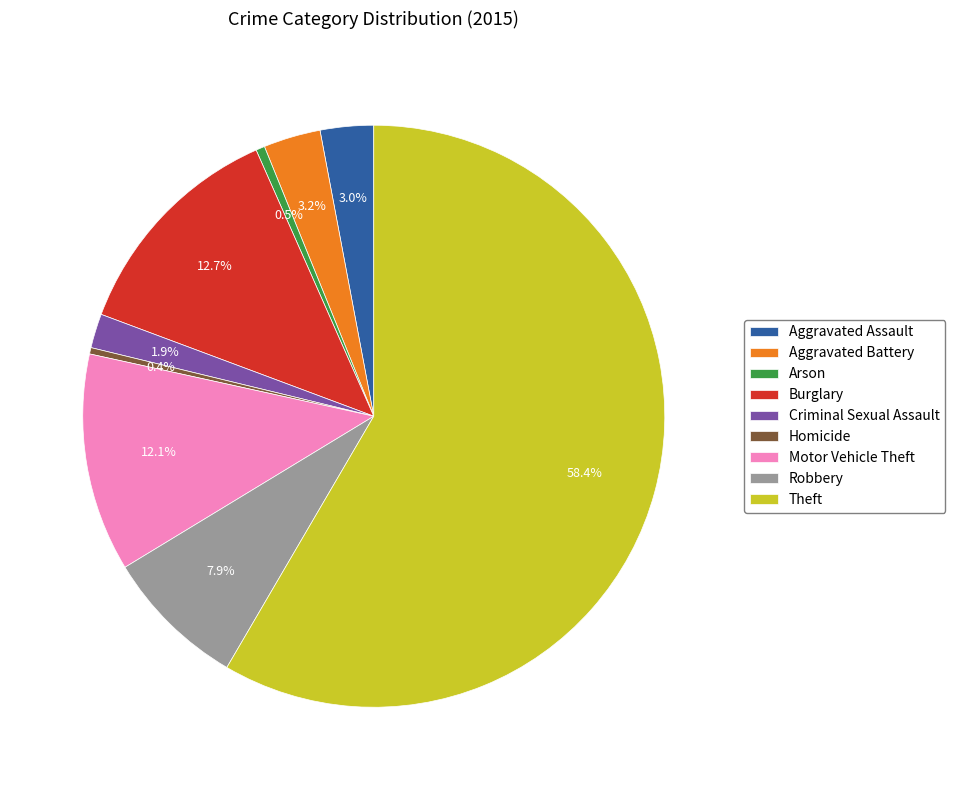

Which category has the biggest portion of the pie?

Theft